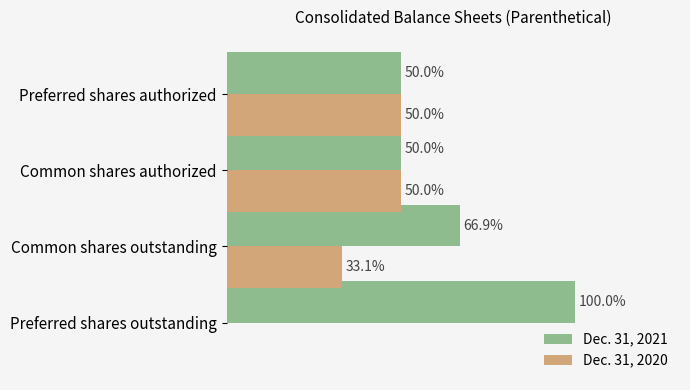

At which label is Dec. 31, 2020 closest to 25?

Common shares outstanding